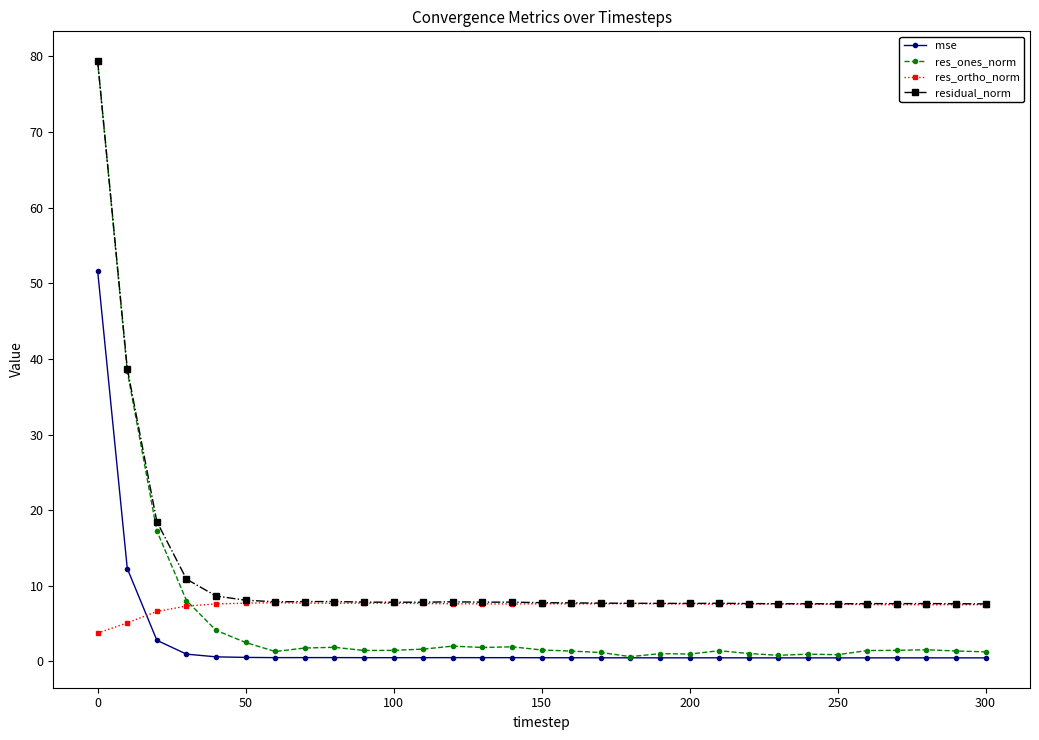

Which series has the largest range (max minus min)?

res_ones_norm